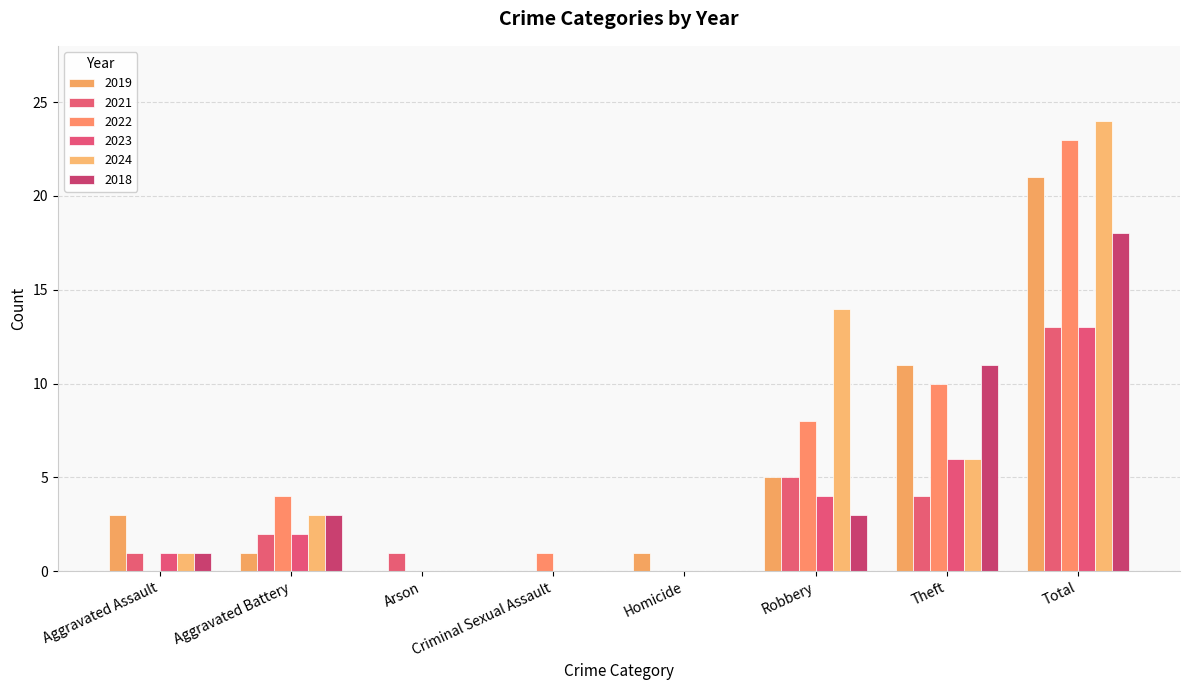

Reading left to right, list all the values displayed in this chart.

2019: Aggravated Assault=3	Aggravated Battery=1	Arson=0	Criminal Sexual Assault=0	Homicide=1	Robbery=5	Theft=11	Total=21
2021: Aggravated Assault=1	Aggravated Battery=2	Arson=1	Criminal Sexual Assault=0	Homicide=0	Robbery=5	Theft=4	Total=13
2022: Aggravated Assault=0	Aggravated Battery=4	Arson=0	Criminal Sexual Assault=1	Homicide=0	Robbery=8	Theft=10	Total=23
2023: Aggravated Assault=1	Aggravated Battery=2	Arson=0	Criminal Sexual Assault=0	Homicide=0	Robbery=4	Theft=6	Total=13
2024: Aggravated Assault=1	Aggravated Battery=3	Arson=0	Criminal Sexual Assault=0	Homicide=0	Robbery=14	Theft=6	Total=24
2018: Aggravated Assault=1	Aggravated Battery=3	Arson=0	Criminal Sexual Assault=0	Homicide=0	Robbery=3	Theft=11	Total=18